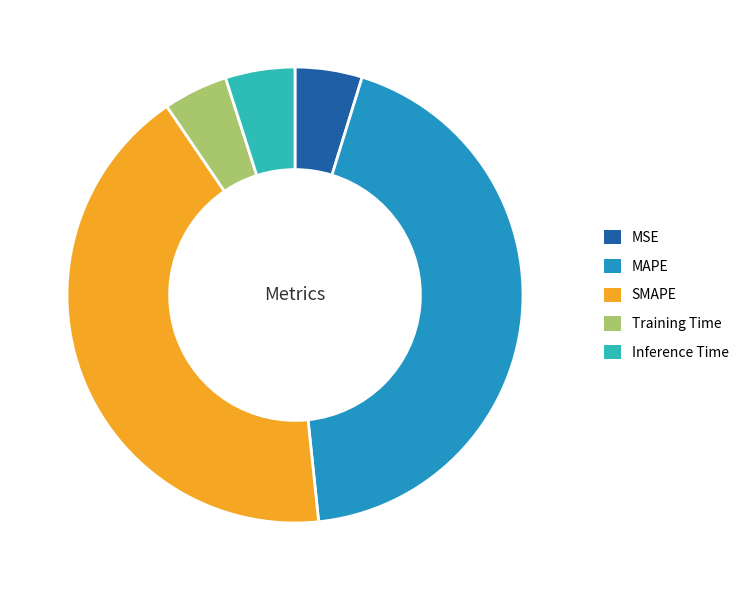

What is the largest slice in the pie chart?

MAPE